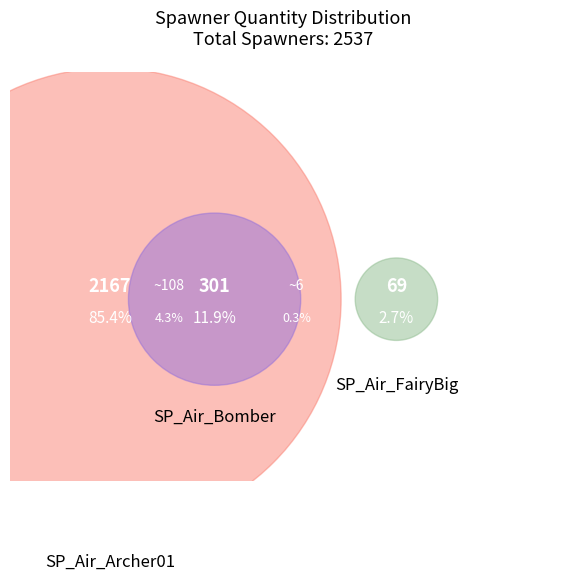

Which slice is the smallest?

SP_Air_FairyBig (25001,27500)